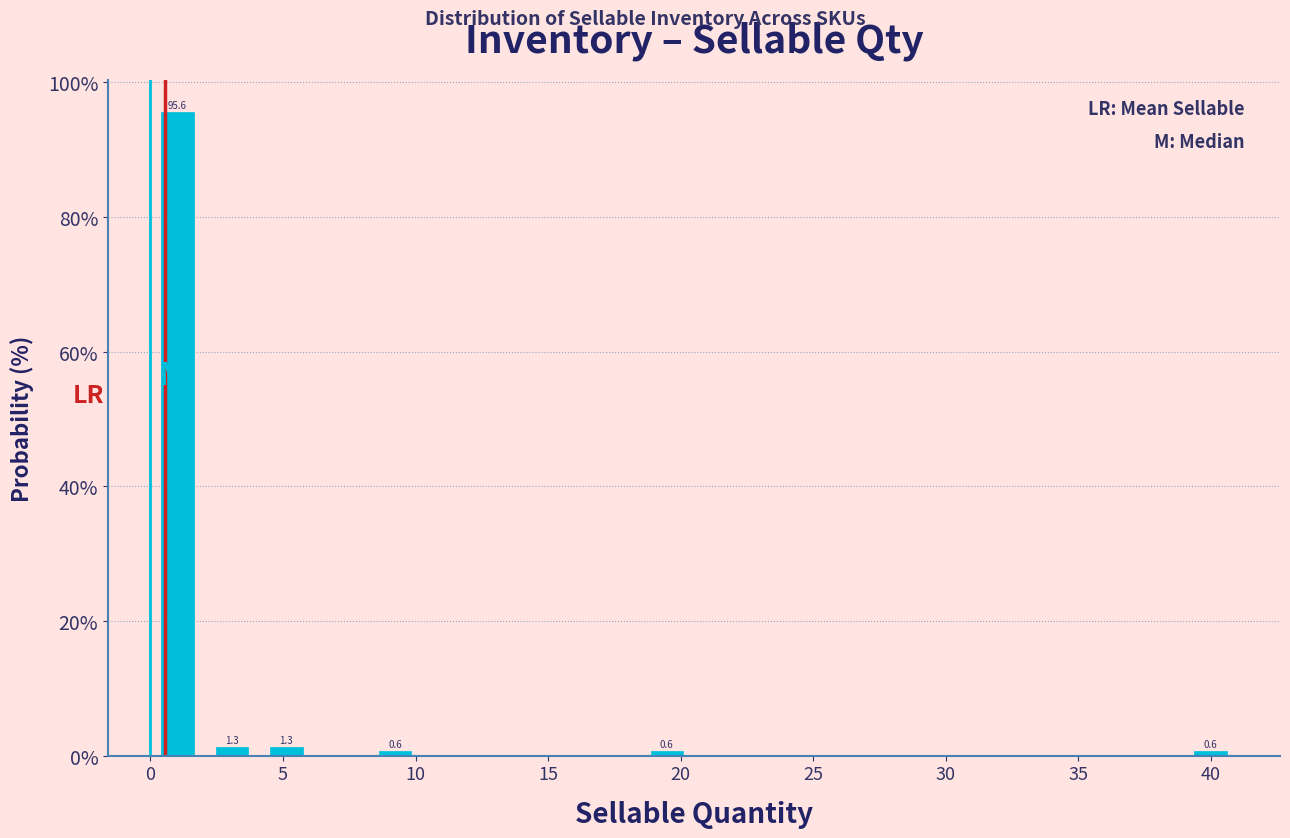

Which range on the x-axis has the tallest bar?

0.00 to 2.05